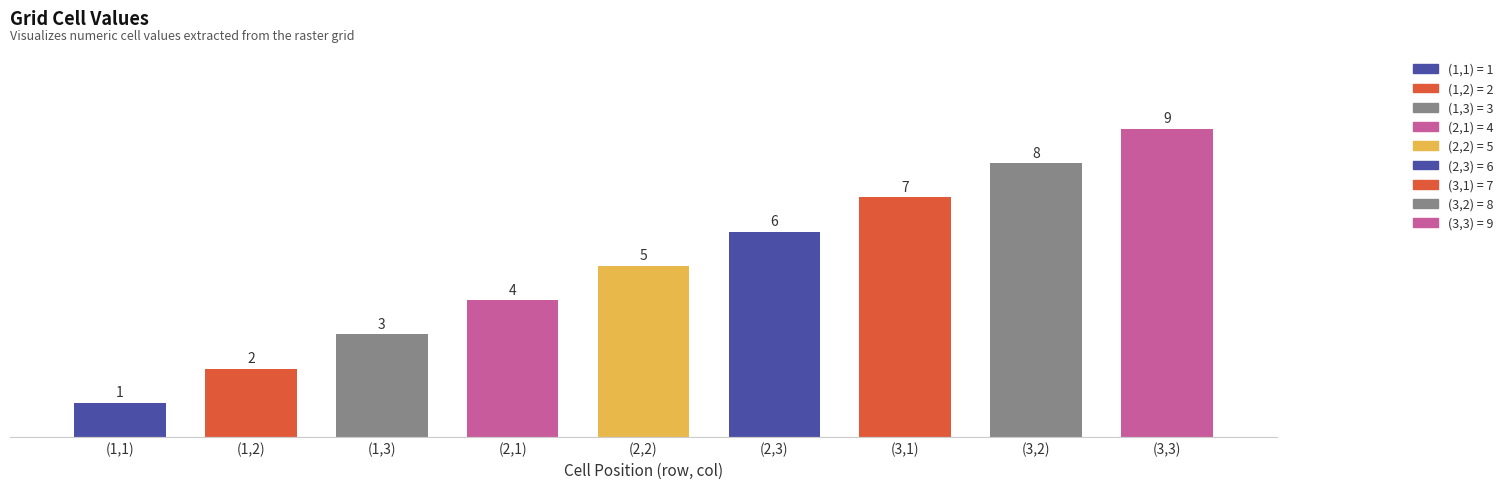

True or false: the data shows 6 at (2,3).

True